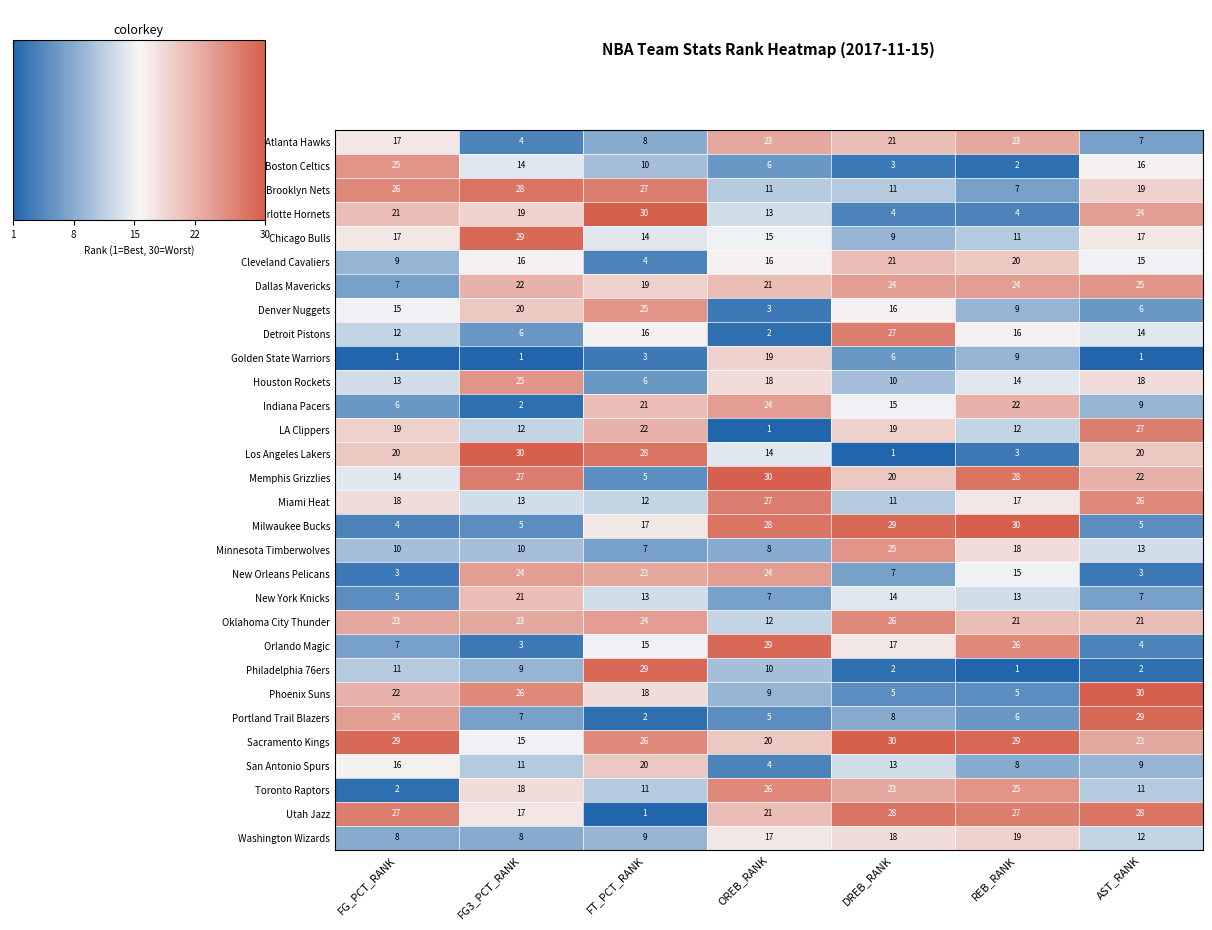

What is the difference between the highest and lowest values at FG3_PCT_RANK?

29